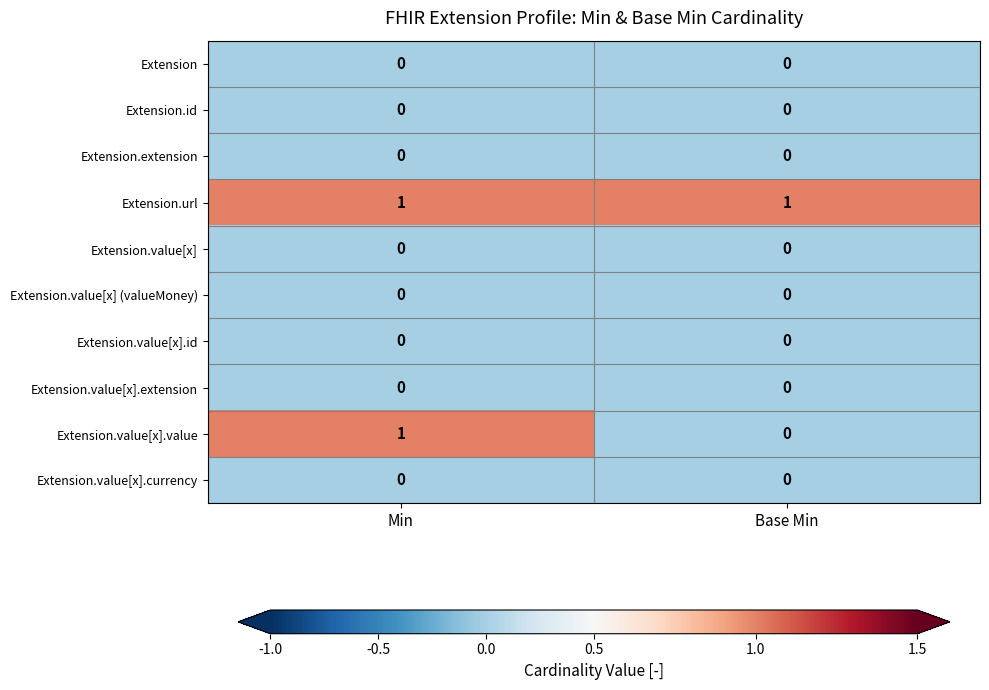

Which series has the largest total across all categories?

Extension.url